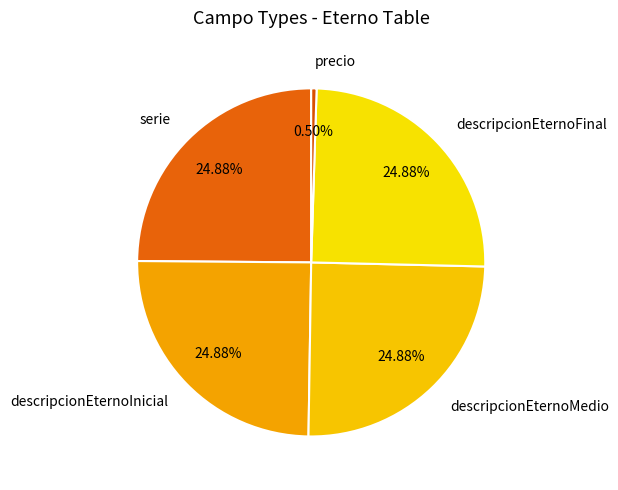

Is there any slice that represents more than half of the pie?

No